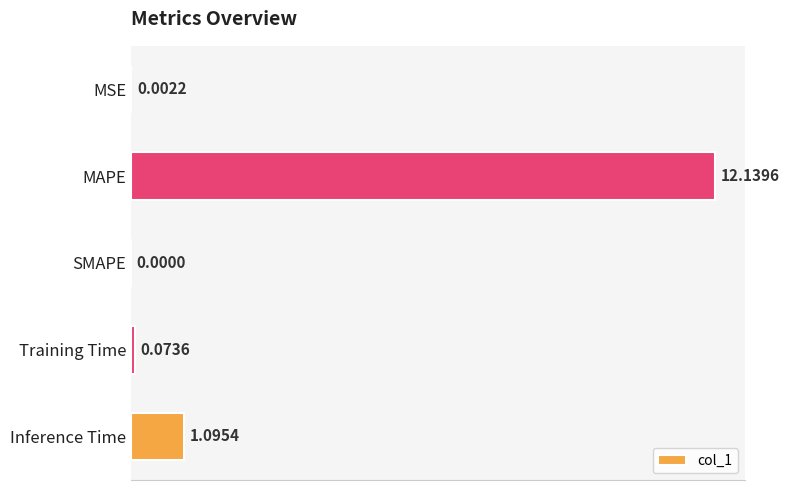

What is the sum of all values?

13.3